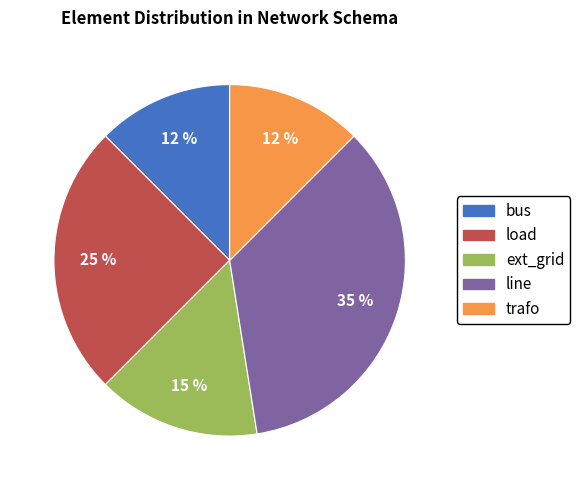

To the nearest percent, what is the average slice percentage?

20%